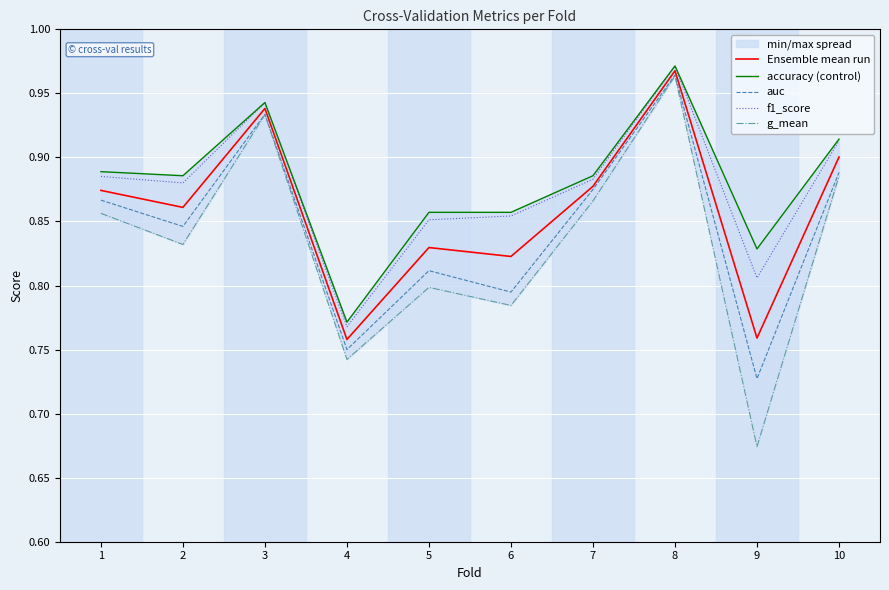

Reading left to right, list all the values displayed in this chart.

Ensemble mean run: 1=0.9	2=0.9	3=0.9	4=0.8	5=0.8	6=0.8	7=0.9	8=1.0	9=0.8	10=0.9
accuracy (control): 1=0.9	2=0.9	3=0.9	4=0.8	5=0.9	6=0.9	7=0.9	8=1.0	9=0.8	10=0.9
auc: 1=0.9	2=0.8	3=0.9	4=0.8	5=0.8	6=0.8	7=0.9	8=1.0	9=0.7	10=0.9
f1_score: 1=0.9	2=0.9	3=0.9	4=0.8	5=0.9	6=0.9	7=0.9	8=1.0	9=0.8	10=0.9
g_mean: 1=0.9	2=0.8	3=0.9	4=0.7	5=0.8	6=0.8	7=0.9	8=1.0	9=0.7	10=0.9